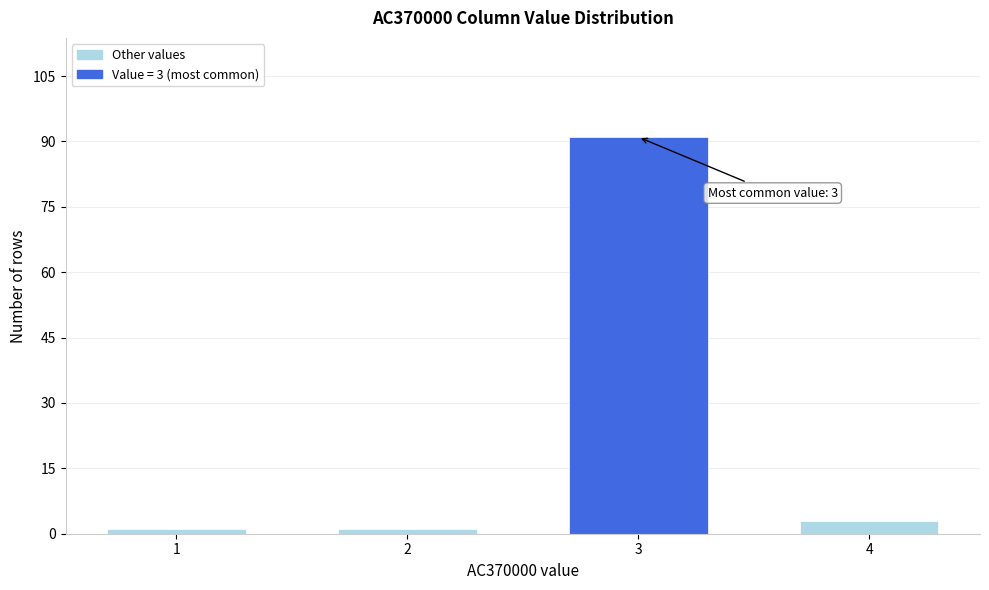

Reading left to right, transcribe all the data shown in this chart.

1=1	2=1	3=91	4=3